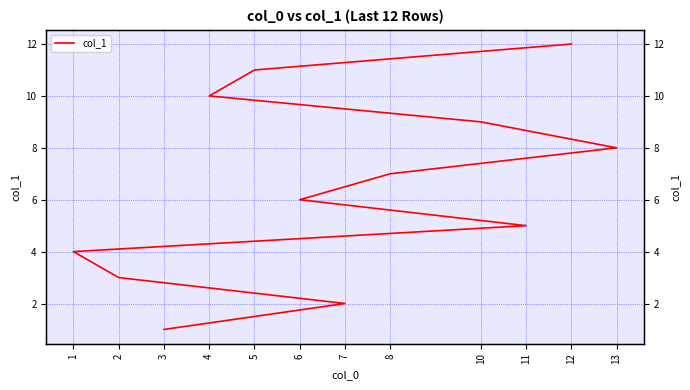

Is it true that the value at 3 is 0?

False